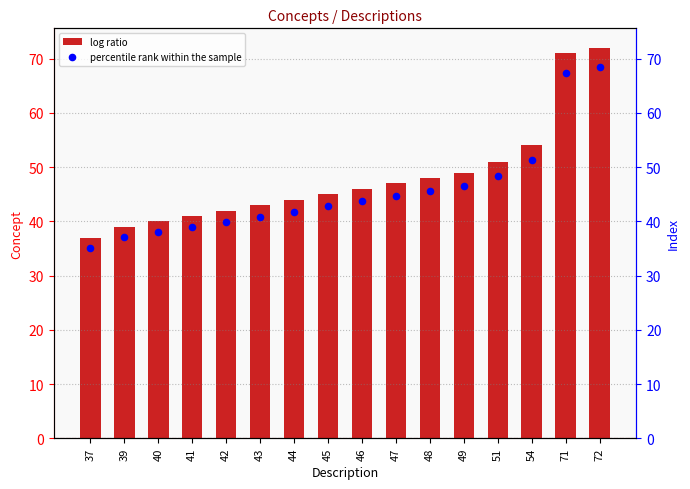

Is the value of Concept at 42 greater than the value of percentile rank within the sample at 48?

No